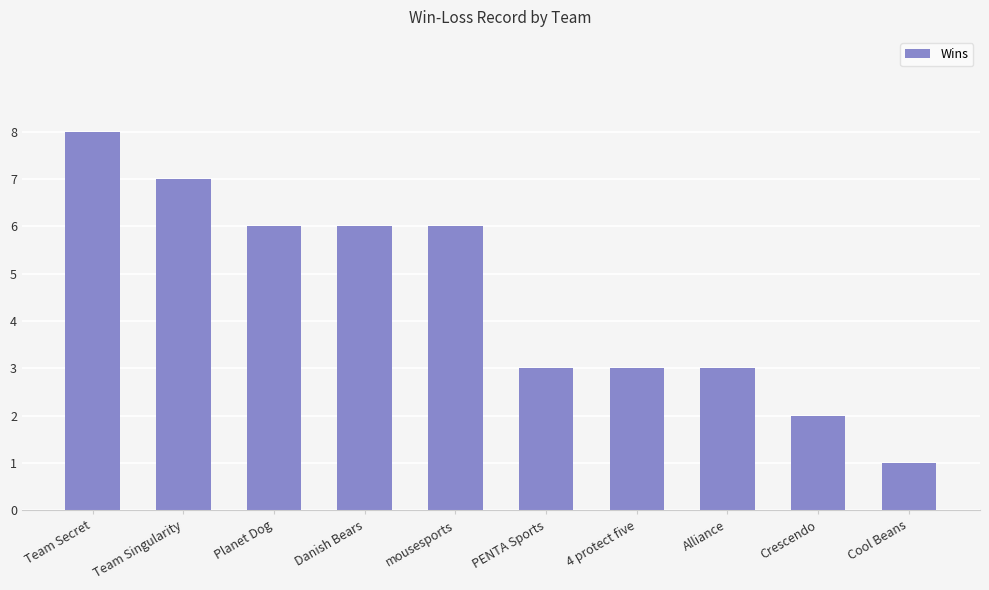

Does the chart contain any negative values?

No